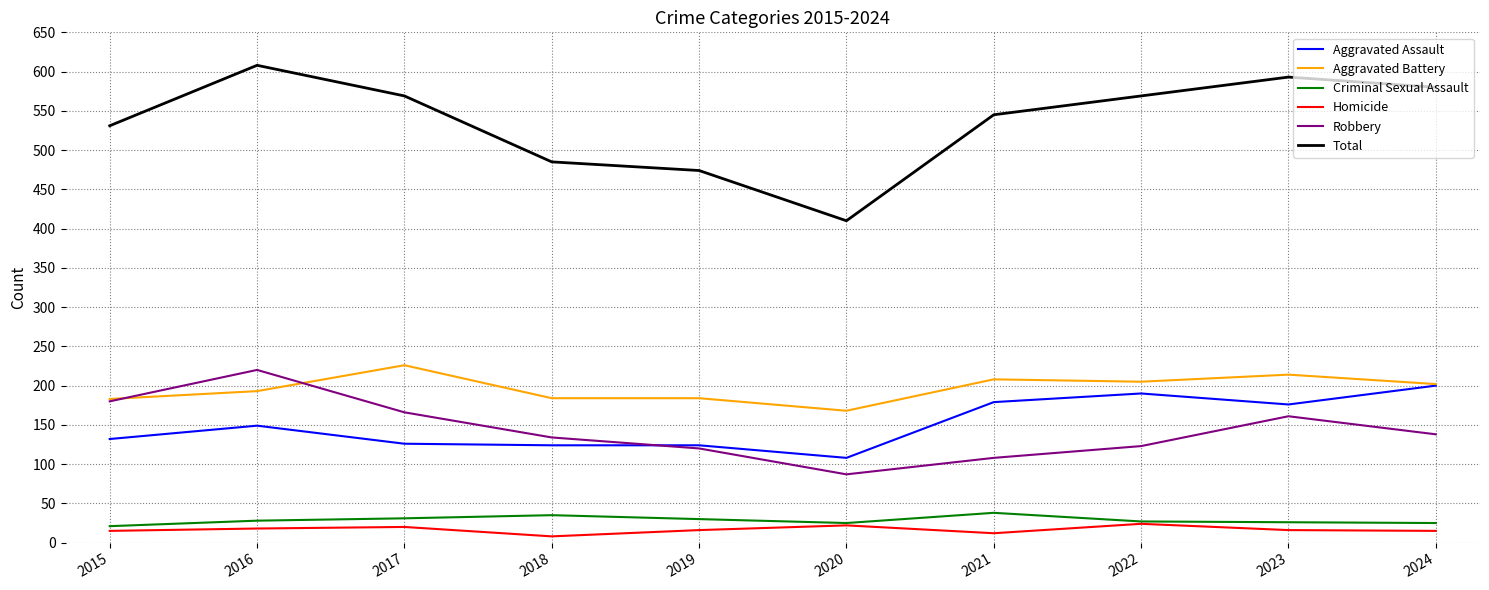

Is it true that Total equals 808 at 2016?

False